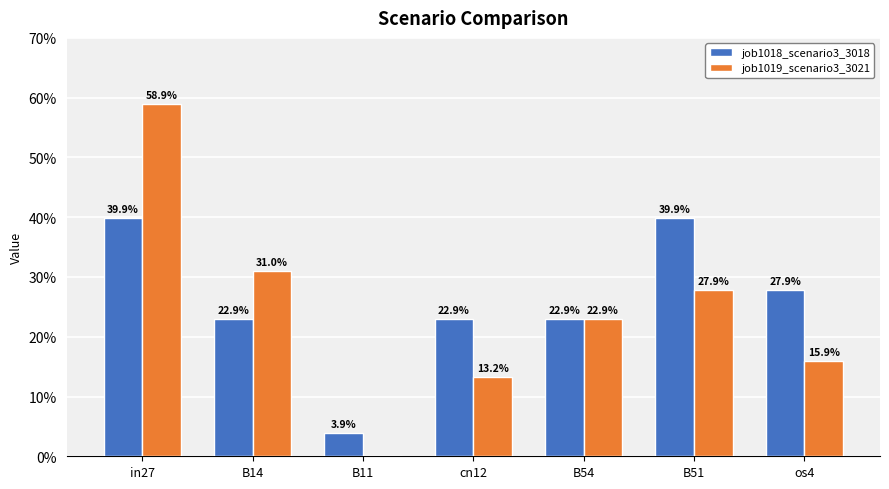

List the series in order of their overall mean, highest first.

job1018_scenario3_3018, job1019_scenario3_3021